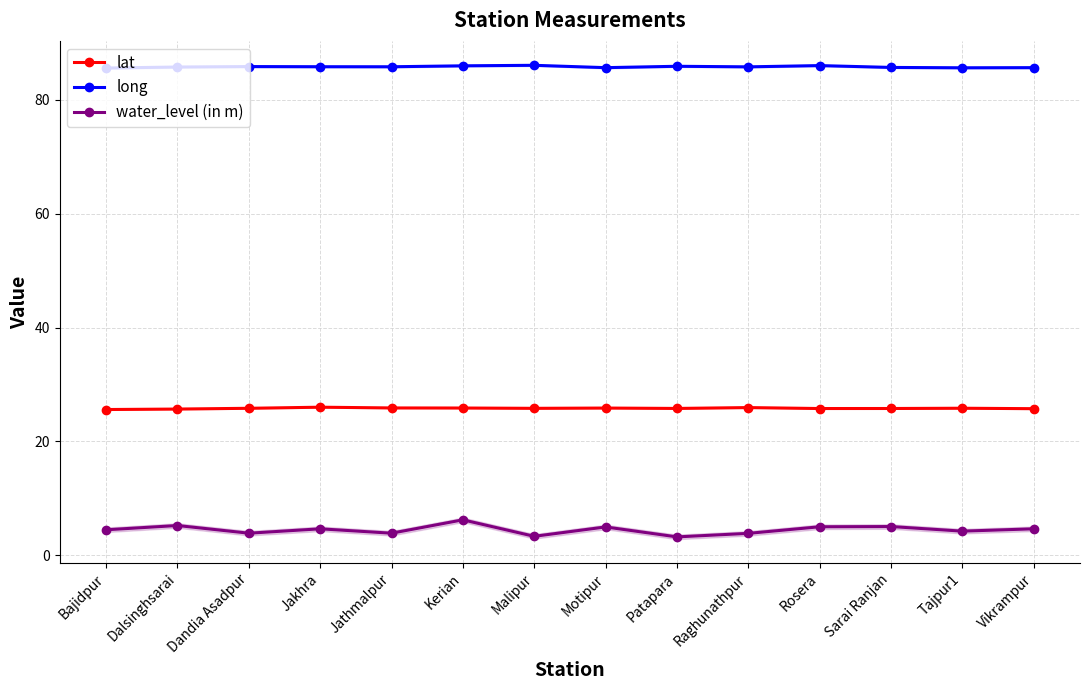

True or false: lat and water_level (in m) cross at least once.

False